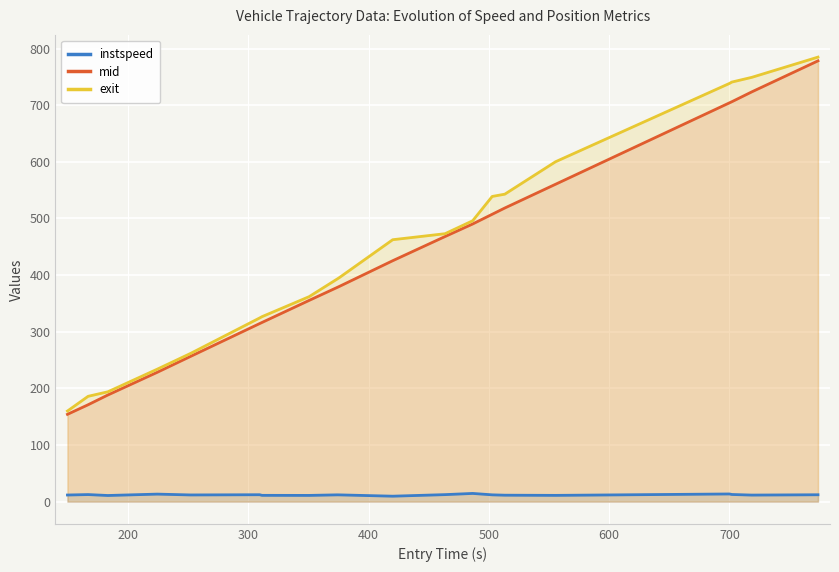

What is the greatest value displayed?

785.0